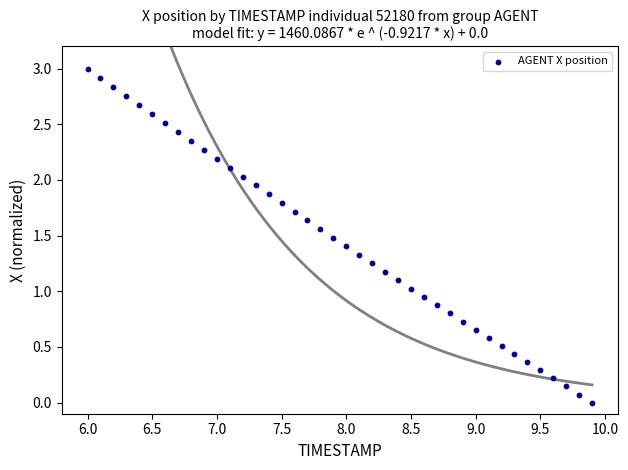

What is the range of Y values (max minus min)?

3.0